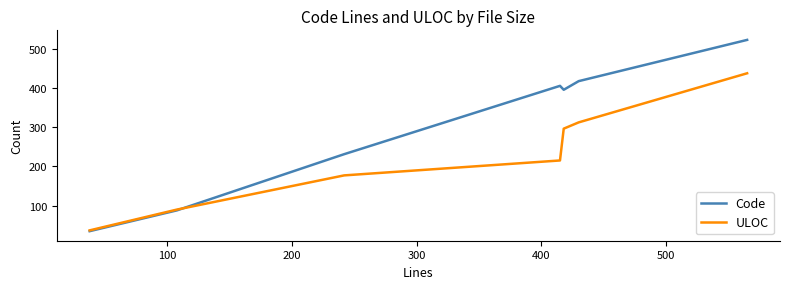

Rank the series by their maximum value, from lowest to highest.

ULOC, Code